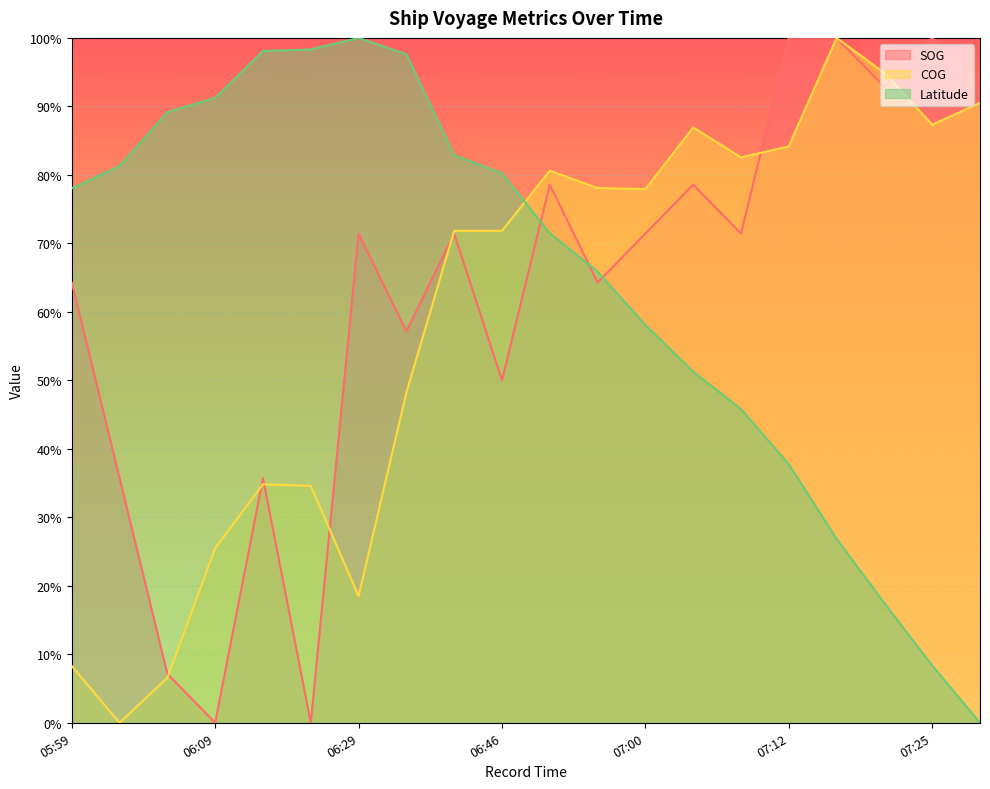

What is the label of the 6th point from the left?

06:25